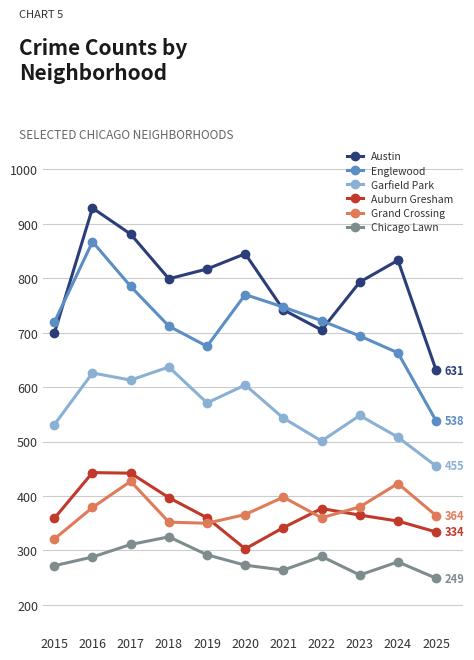

Which series changed the most between 2016 and 2022?

Austin